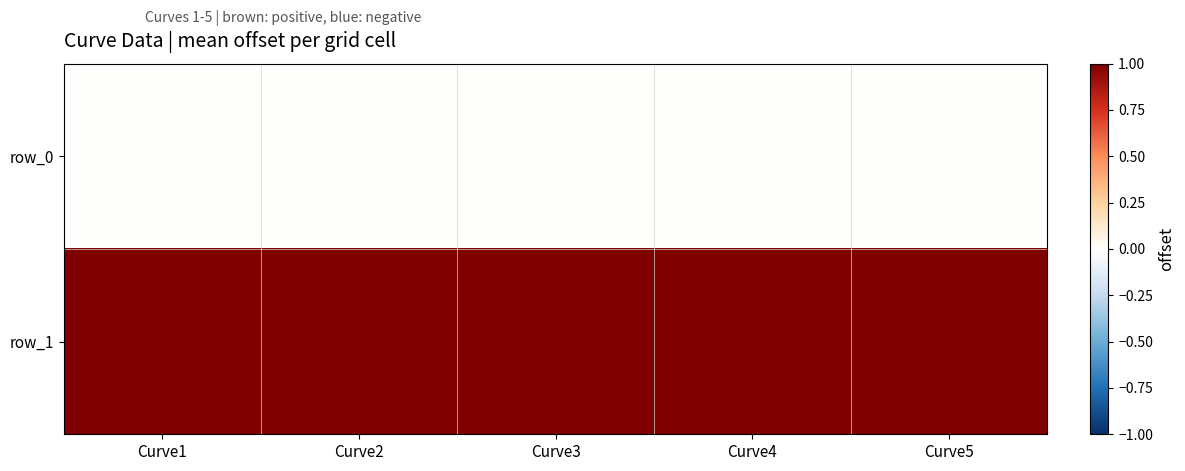

What is the total value across all series at Curve4?

1